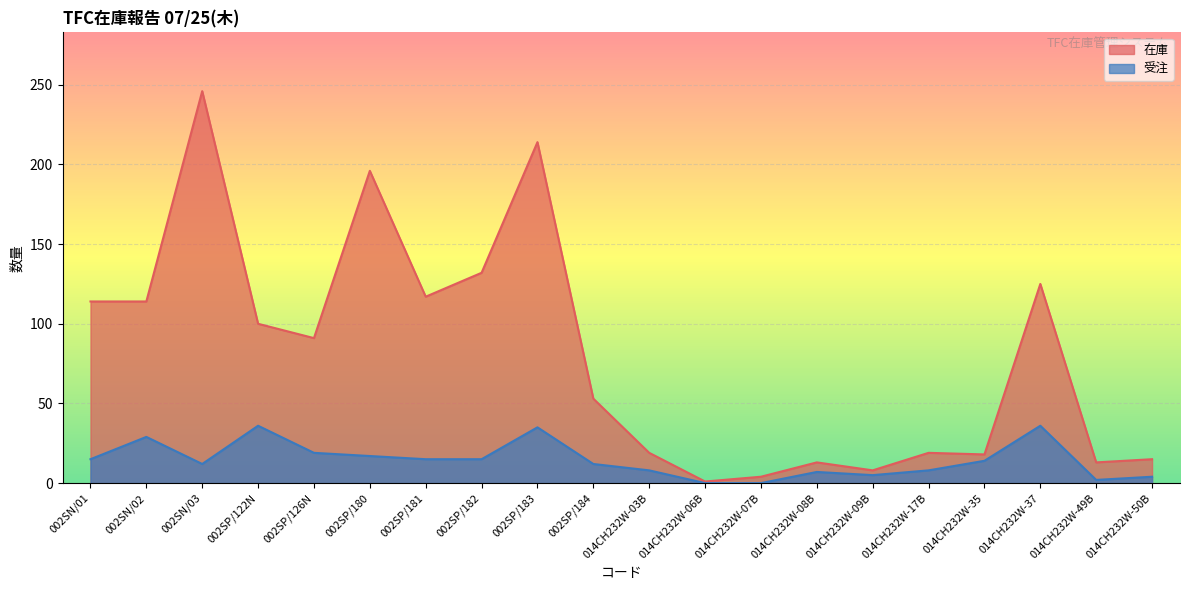

Does the chart display data point markers on the line(s)?

No